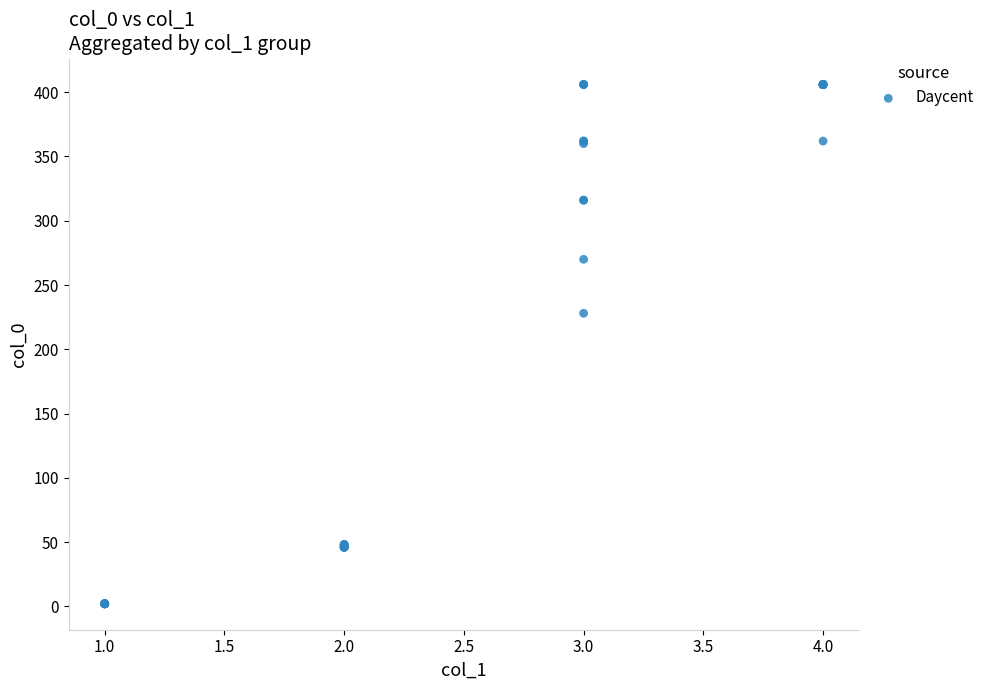

What Y value in the scatter plot is closest to 204?

228